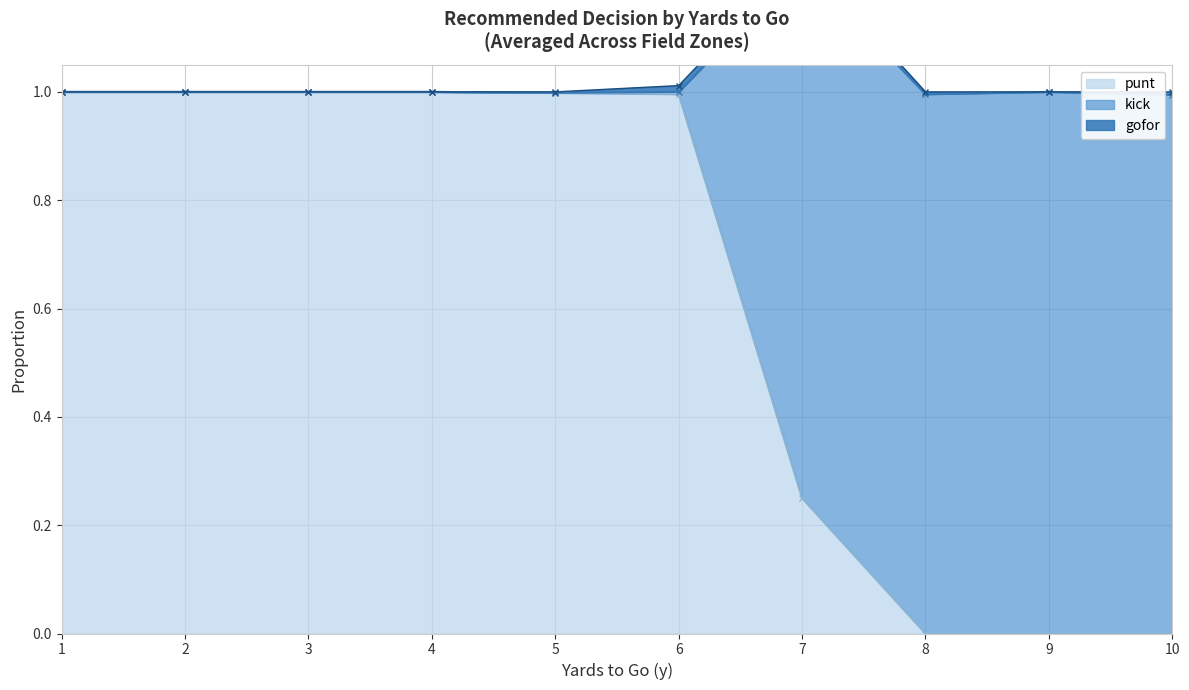

Where is the first local maximum for gofor?

7